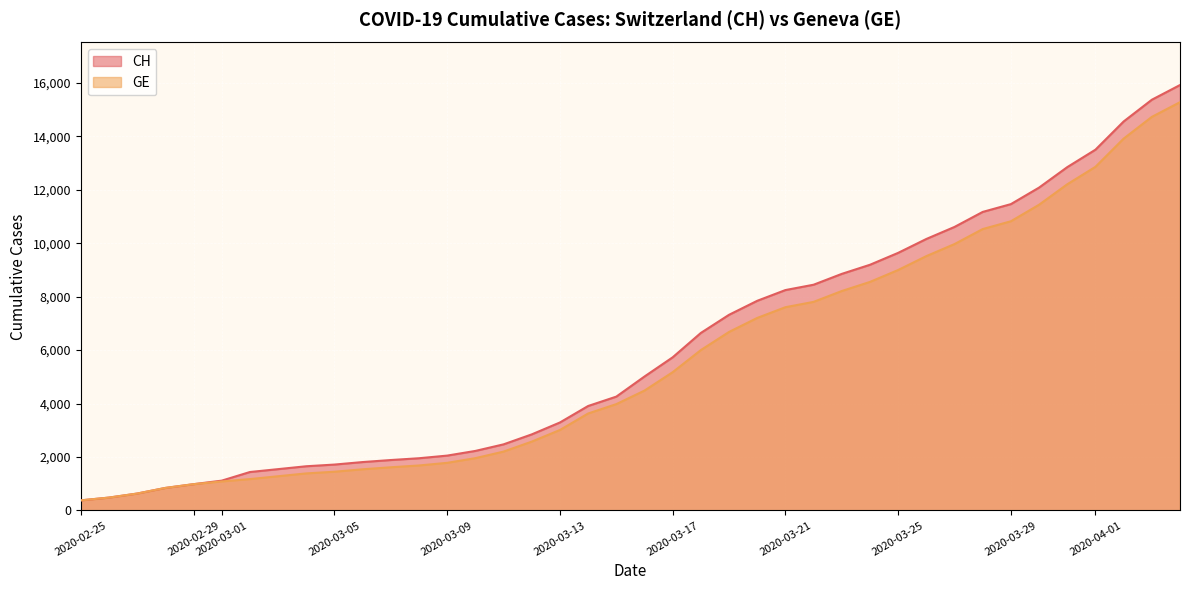

What is the sum of all GE values?

225656